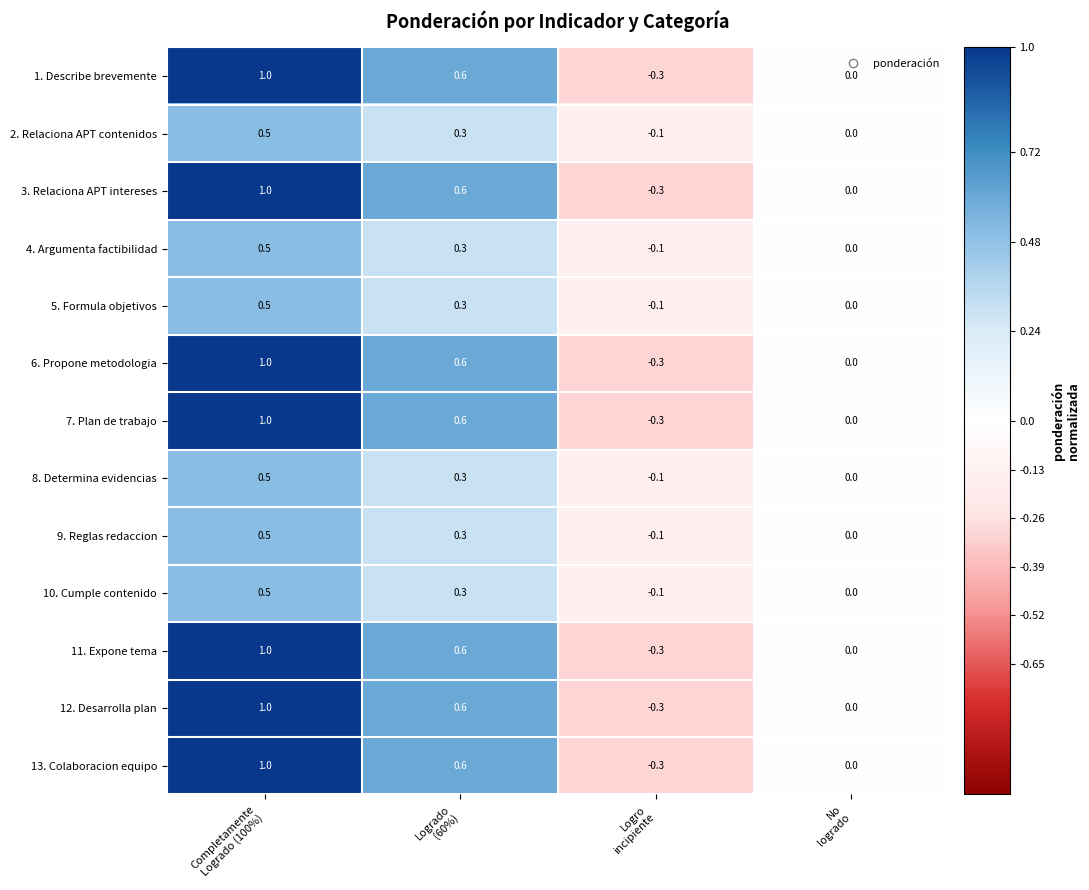

What is the average value of the 11. Expone tema series?

0.3